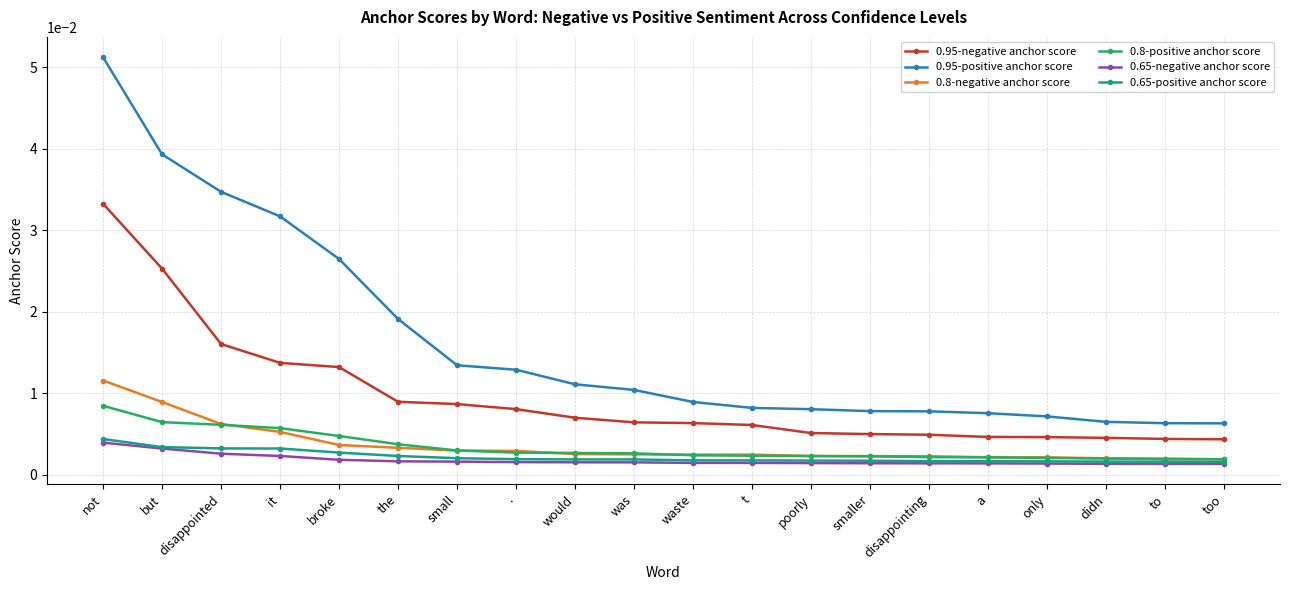

True or false: 0.65-negative anchor score and 0.95-negative anchor score intersect in this chart.

False